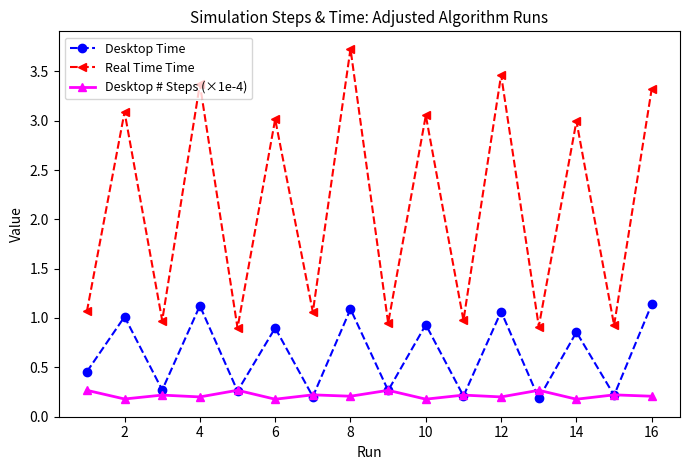

What is the value of the Desktop Time point at the 2nd from the left?

1.0